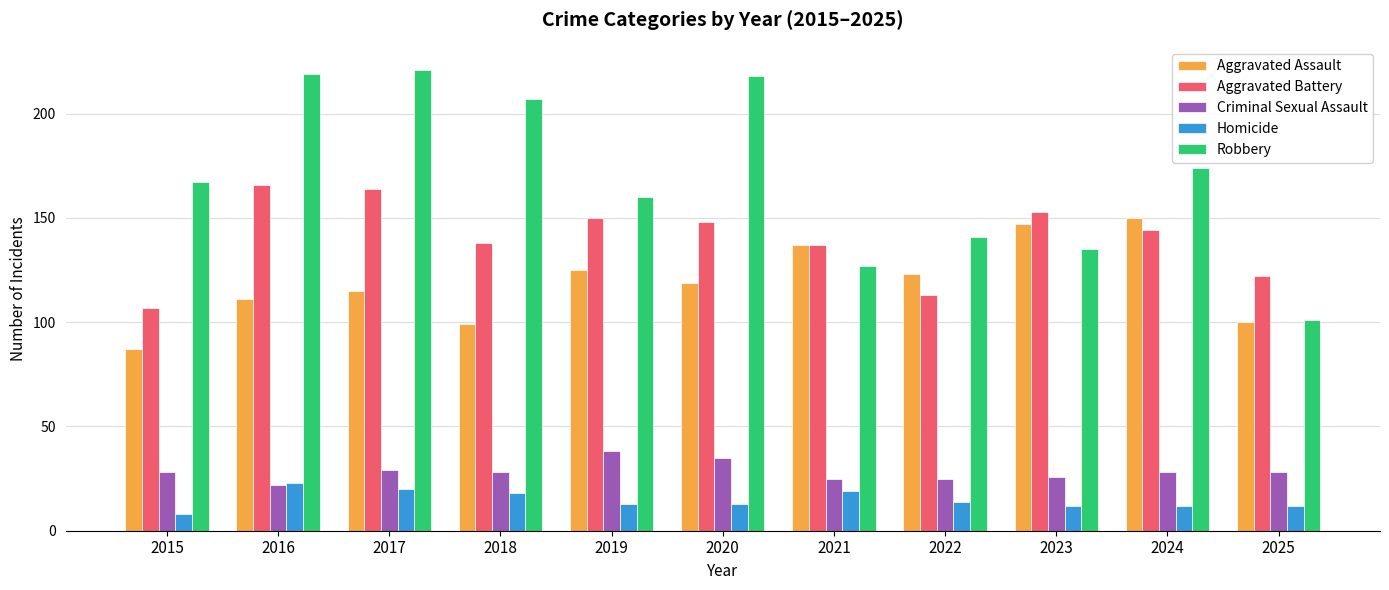

The value of Aggravated Battery at 2018 is 138. True or false?

True